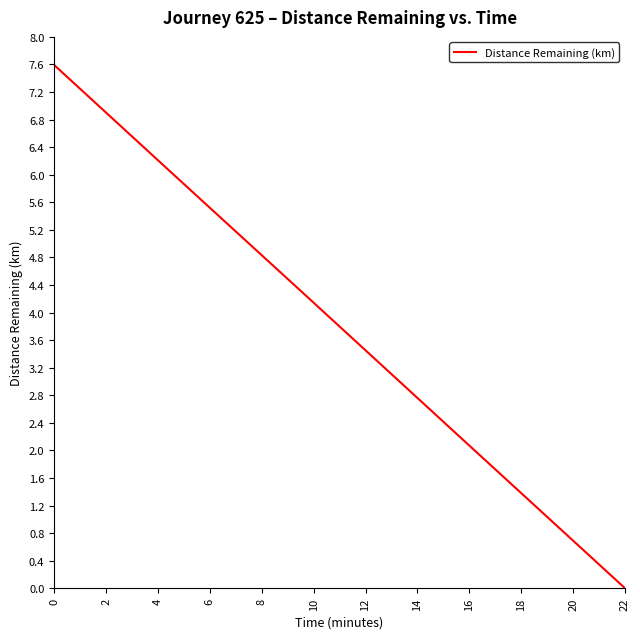

What is the change in value from 8 to 10?

-0.7